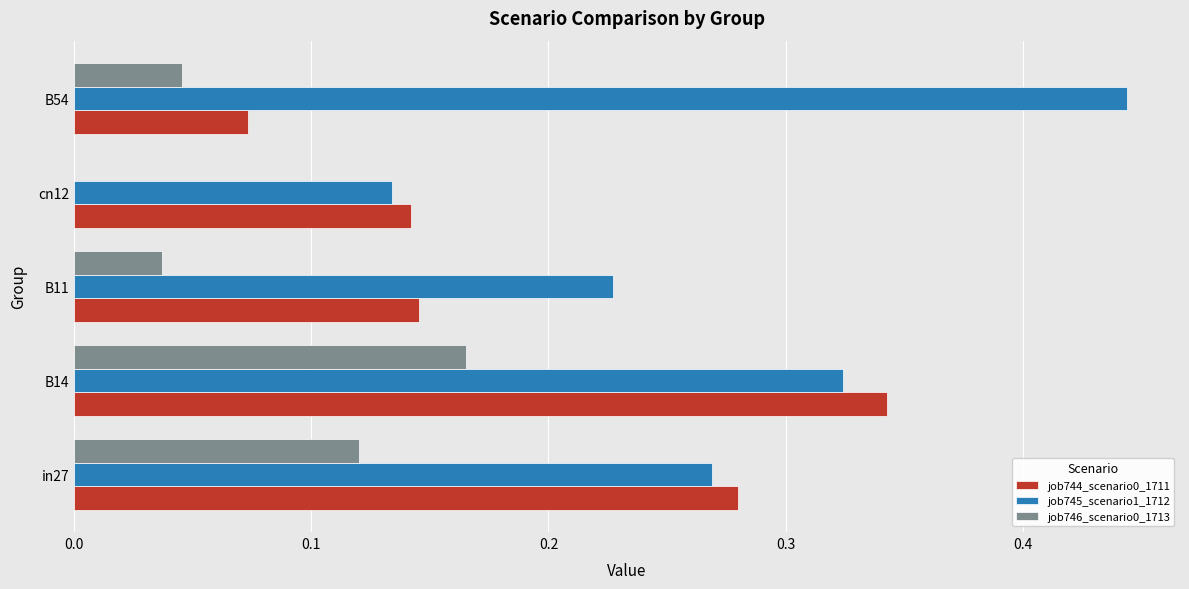

Which category has the highest value in the job744_scenario0_1711 series?

B14